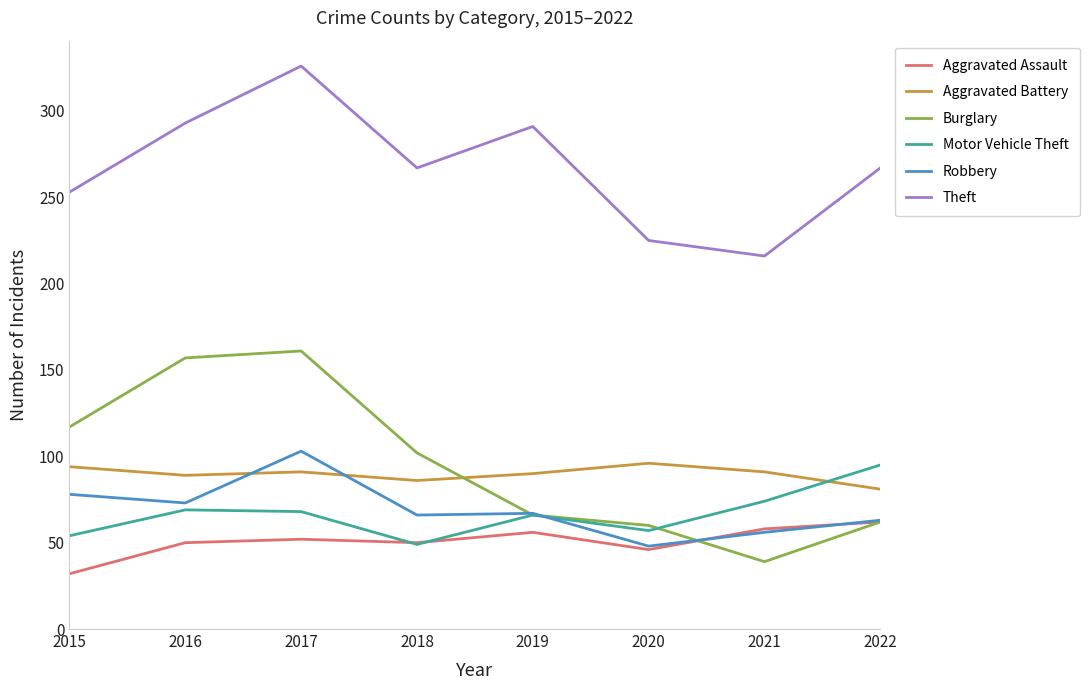

How many series are shown in this chart?

6